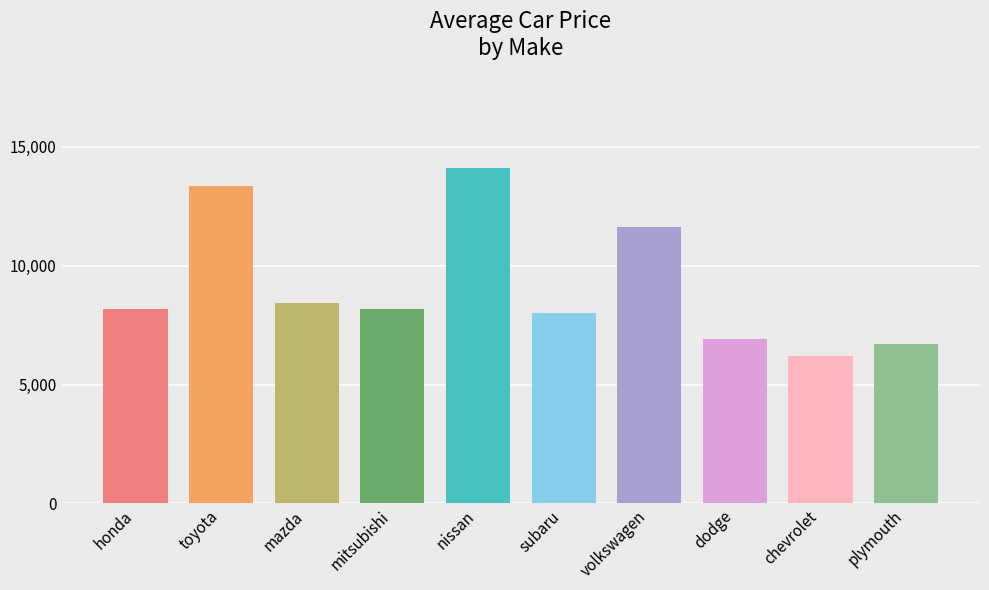

What is the label of the 8th bar from the right?

mazda